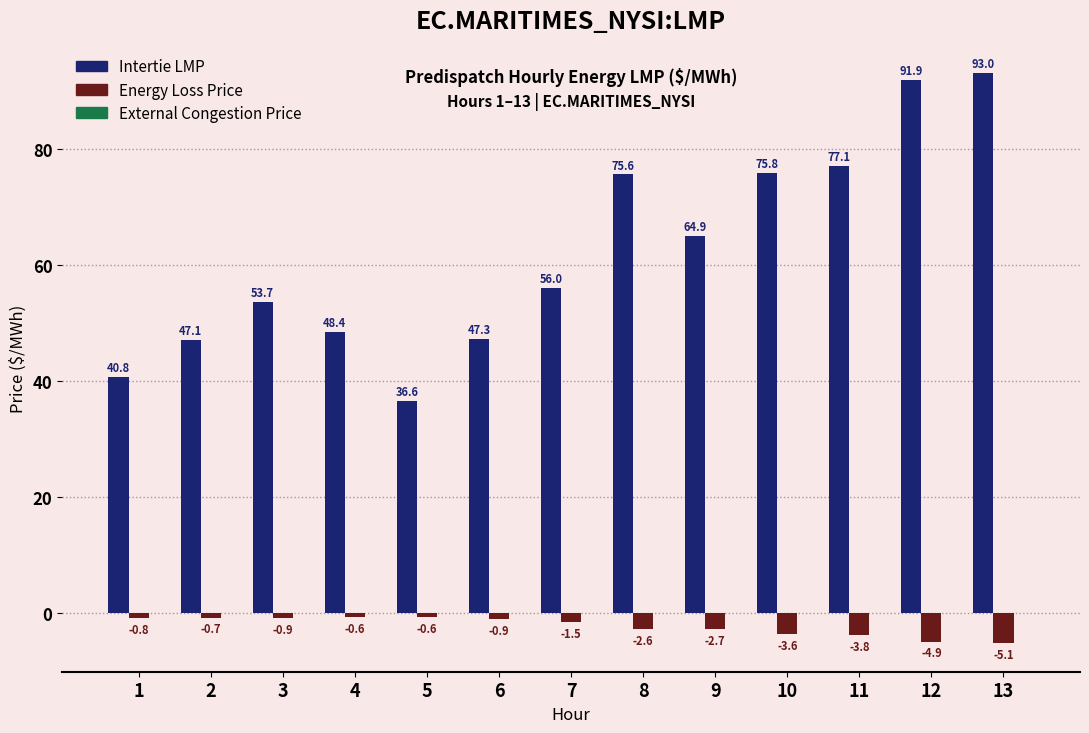

What is the value of the Intertie LMP bar at the 5th from the left?

36.6